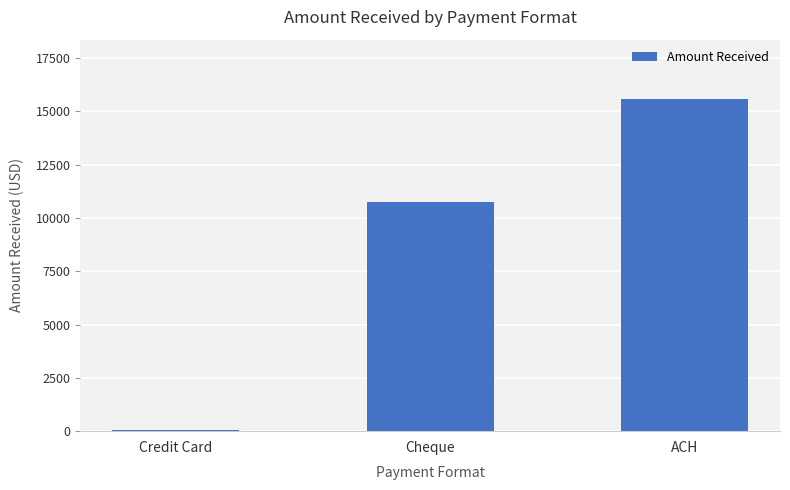

What is the approximate value at ACH?

15557.5